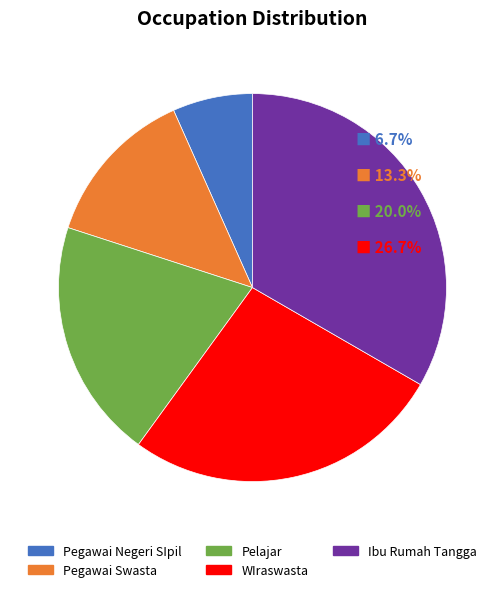

Which category has the smallest portion of the pie?

Pegawai Negeri SIpil